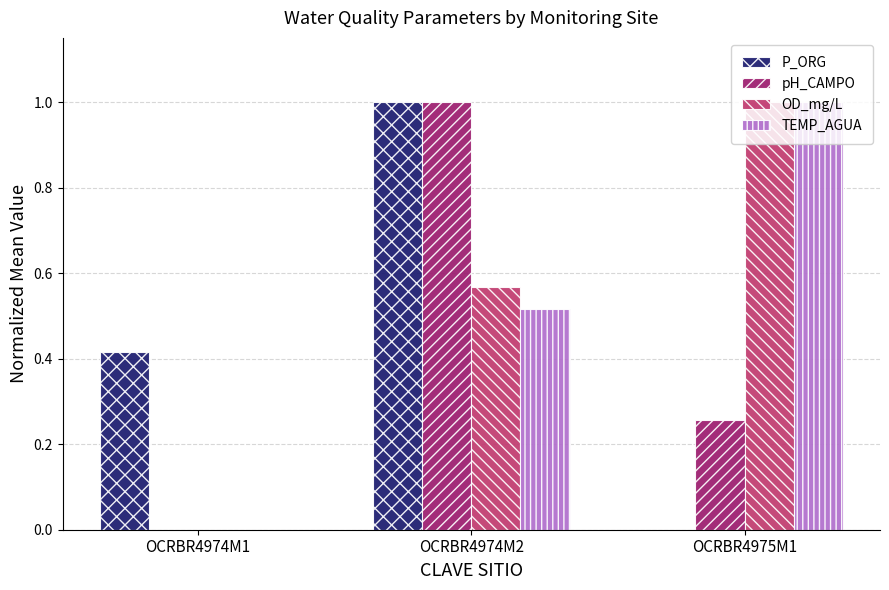

What is the maximum value for TEMP_AGUA?

1.0